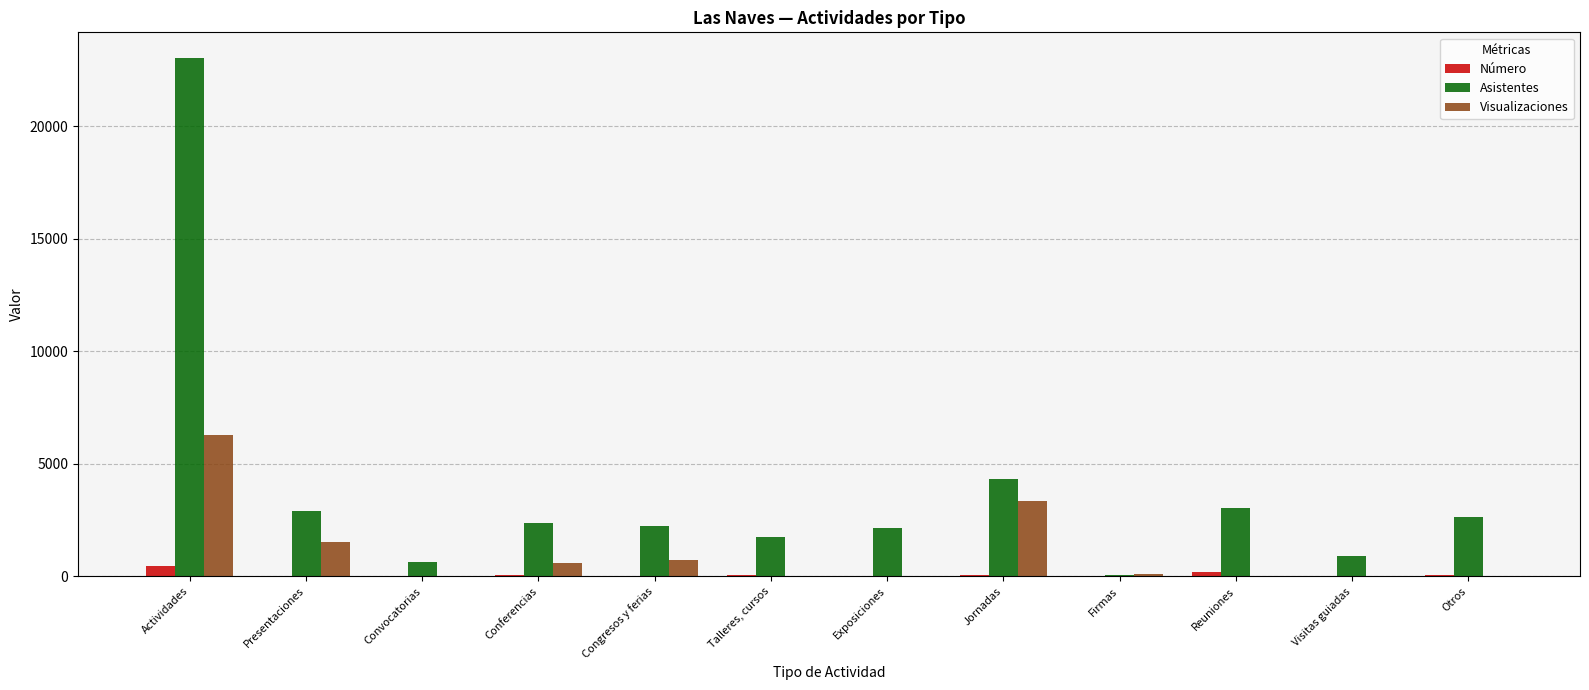

How many data points does each series have?

12